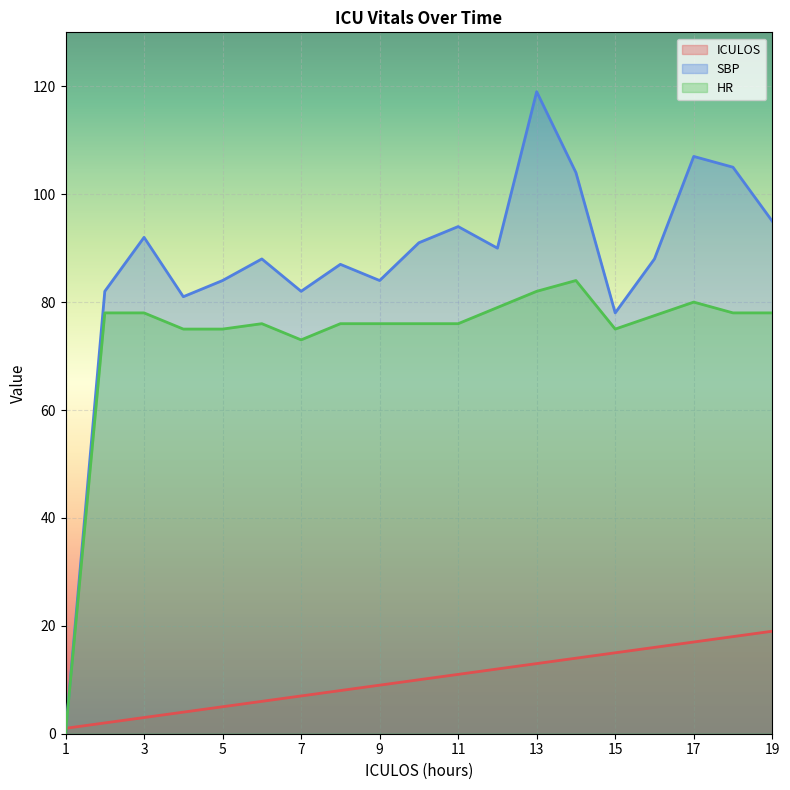

How many lines are shown in the chart?

3